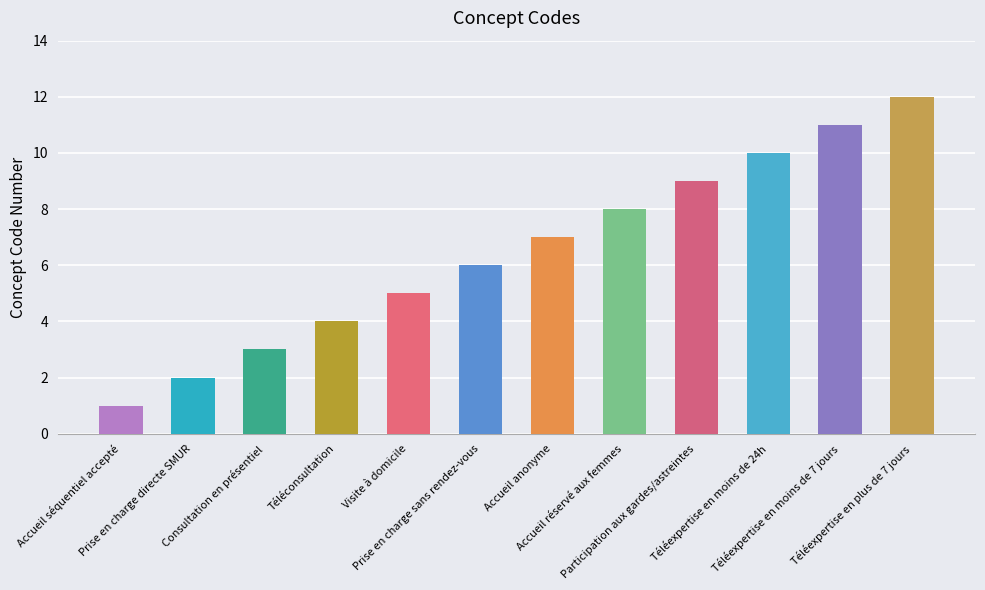

At which label does the data first exceed 7?

Accueil réservé aux femmes